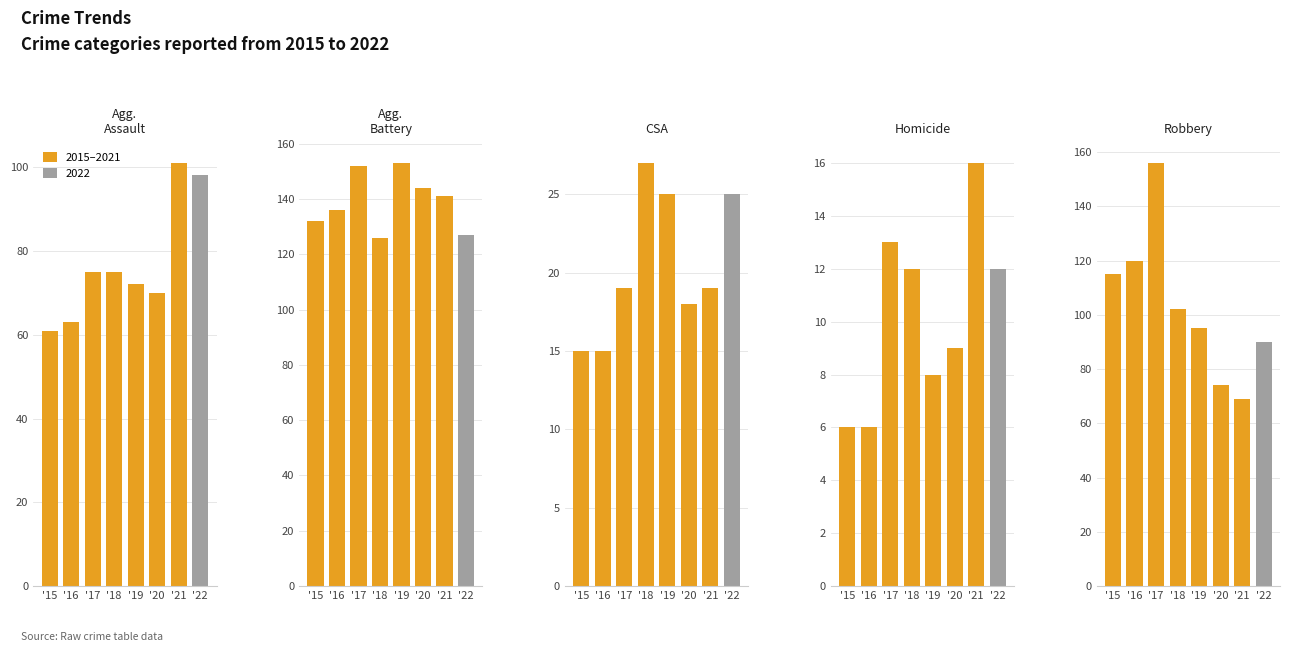

What is the minimum value shown in the chart?

6